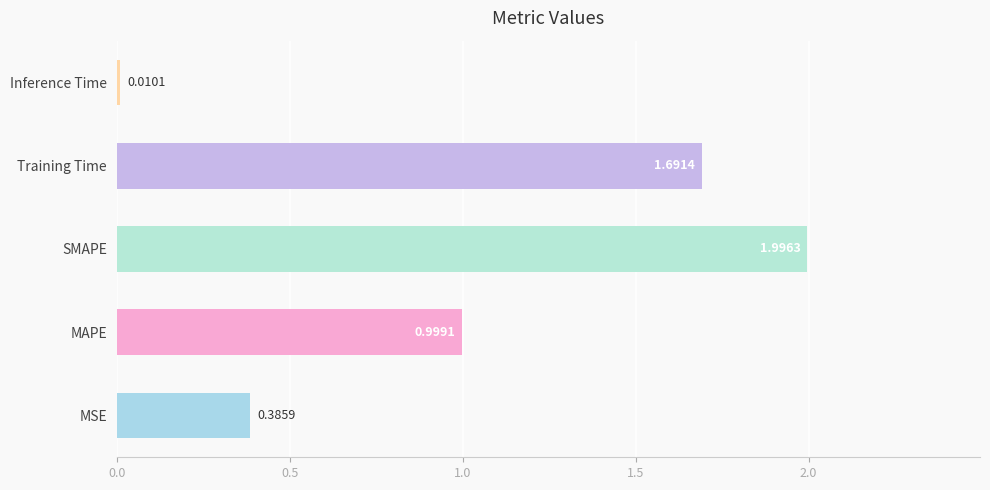

List the labels in order of value, smallest first.

Inference Time, MSE, MAPE, Training Time, SMAPE